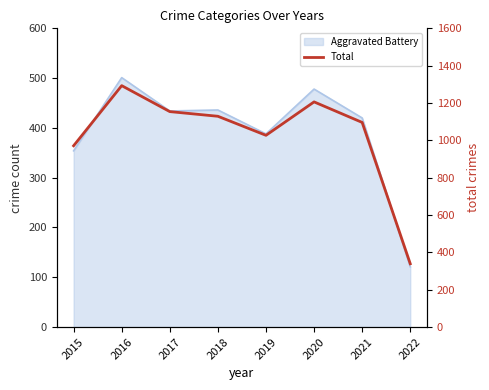

True or false: the data shows 1129 at 2018.

True